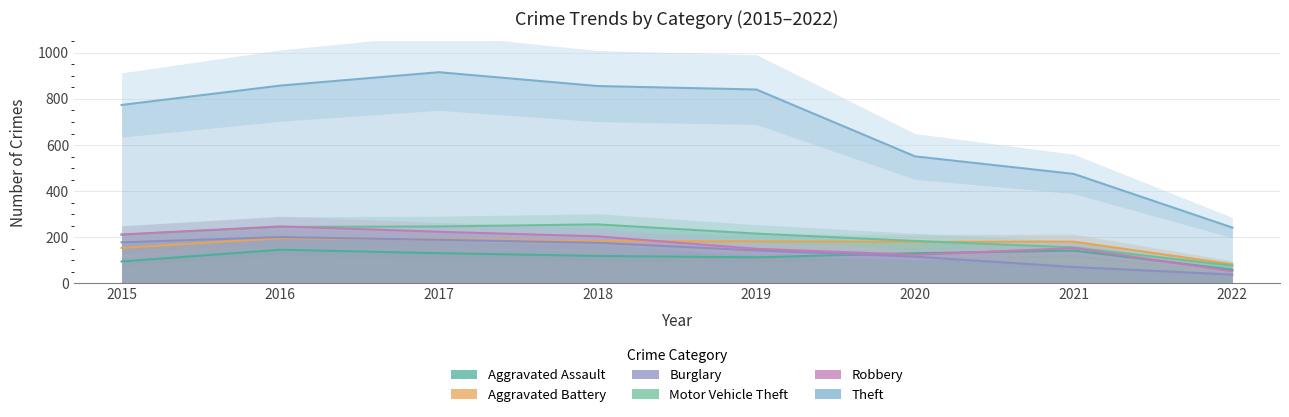

What is the average value of the Aggravated Battery series?

169